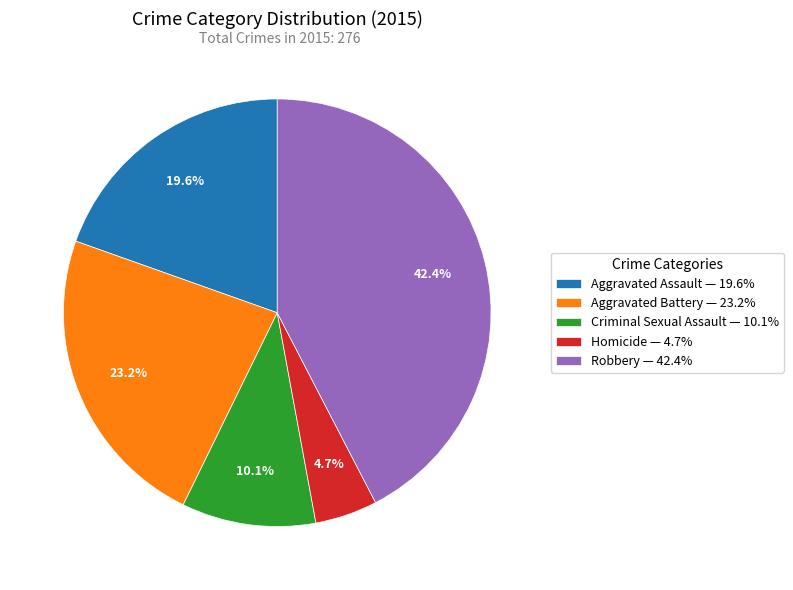

What percentage is the Criminal Sexual Assault slice, to the nearest percent?

10%